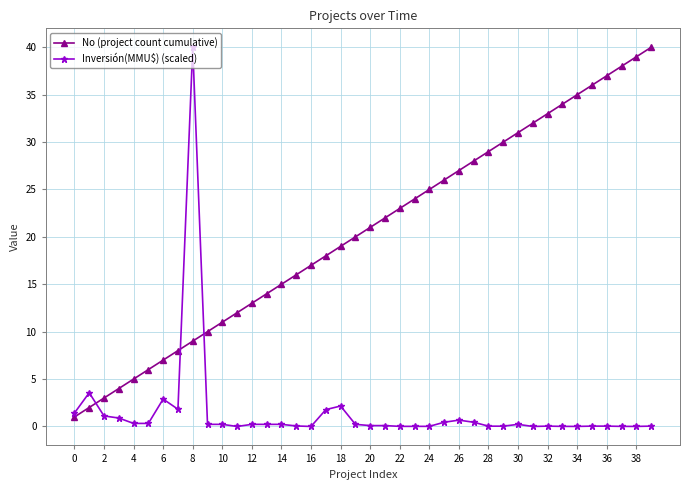

What is the lowest value of the No (project count cumulative) series?

1.0